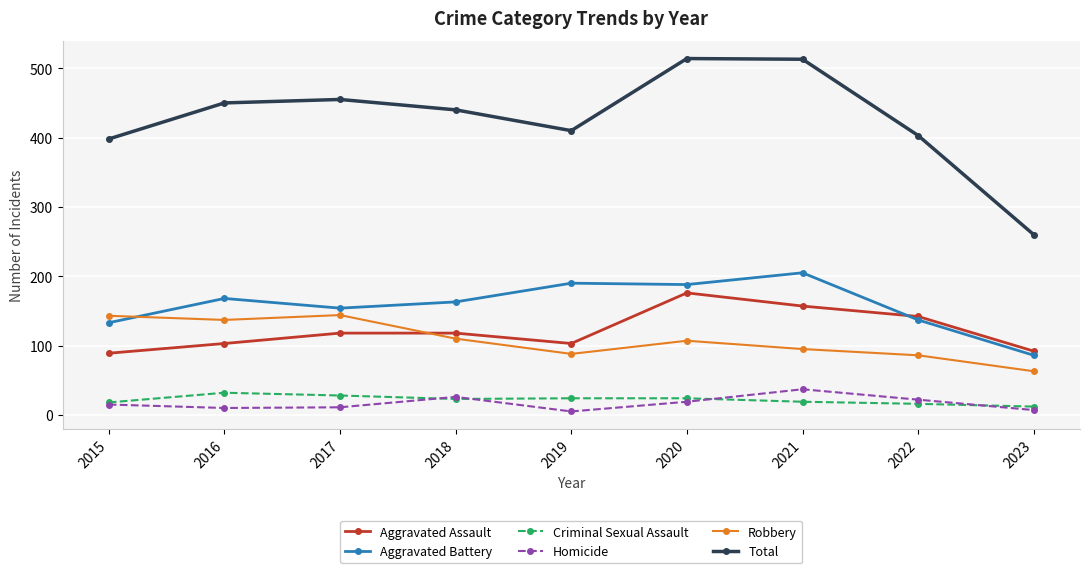

What is the sum of the Total values at 2020 and 2019?

924